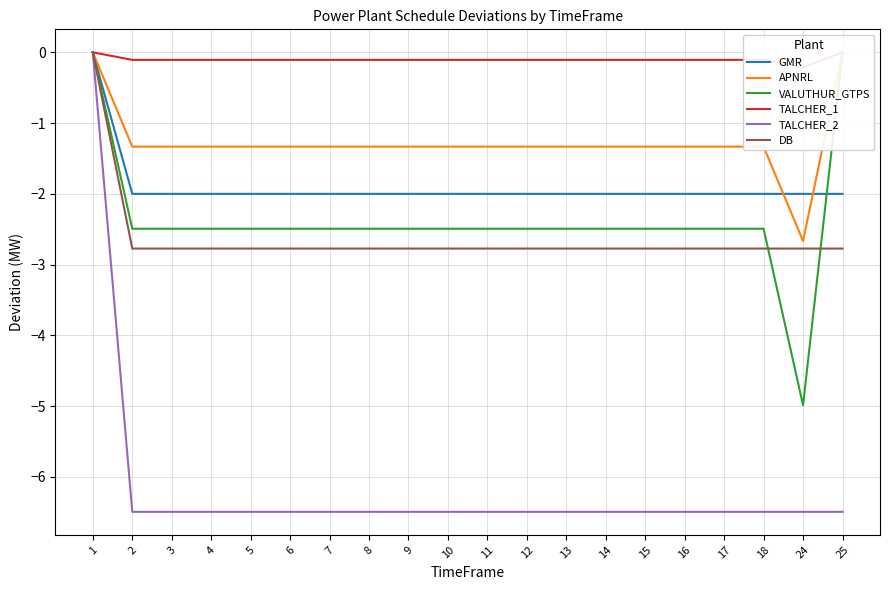

How many values in VALUTHUR_GTPS are below zero?

18